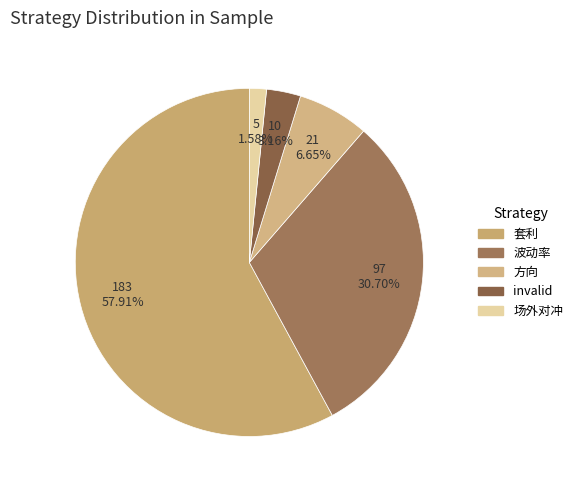

To the nearest percent, what percentage of the pie is invalid?

3%